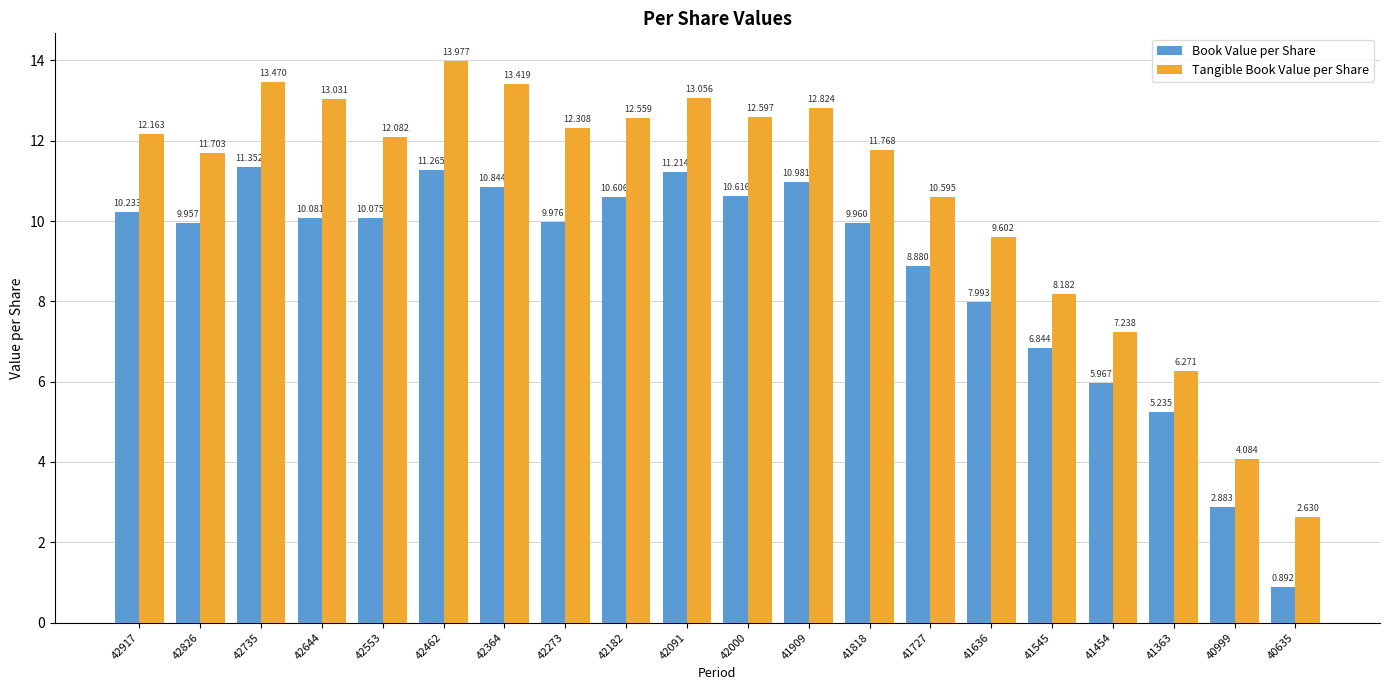

Does the chart contain stacked bars?

No